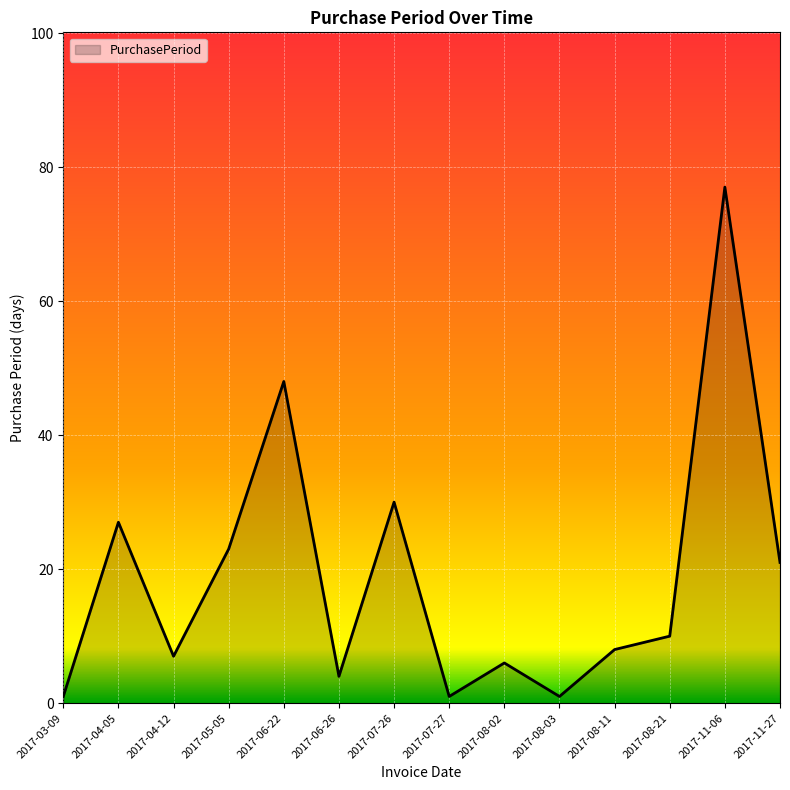

Approximately how many times larger is the value at 2017-11-06 compared to 2017-06-26?

19.2